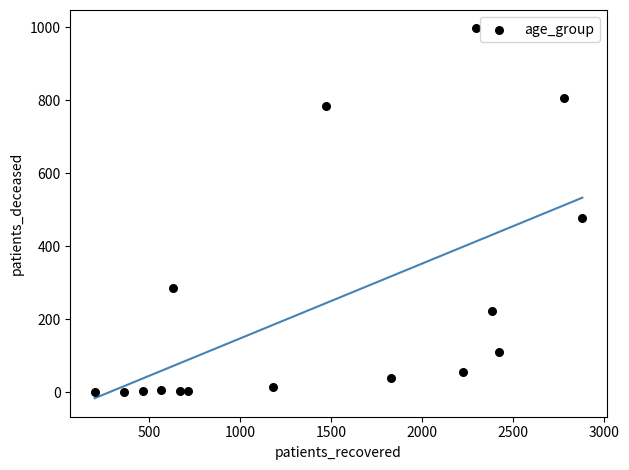

What is the range of X values (max minus min)?

2679